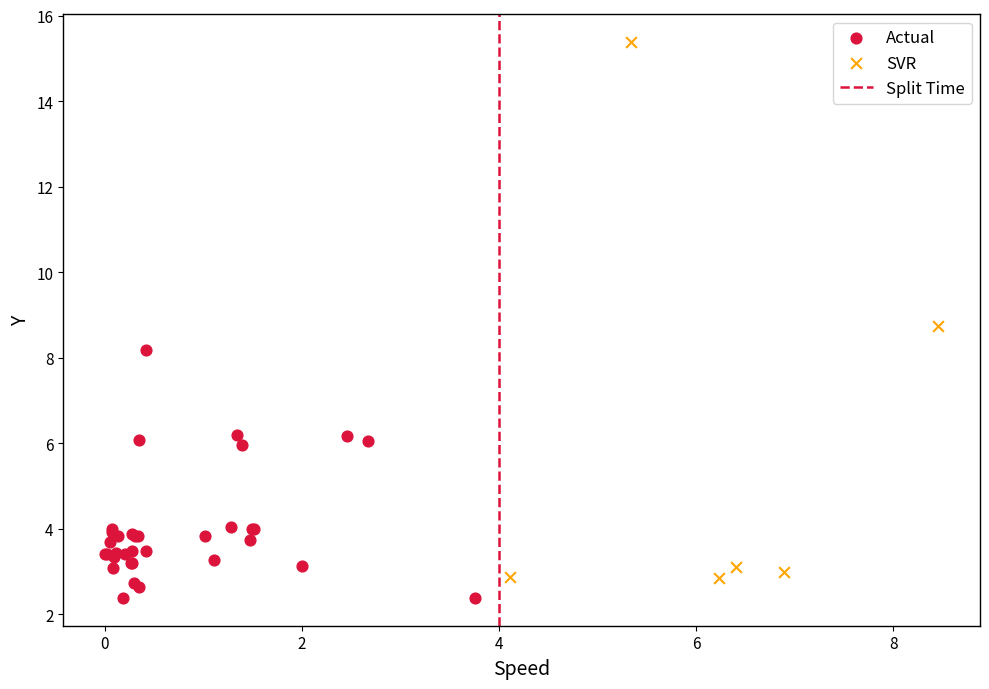

Which series has the widest spread of Y values?

SVR